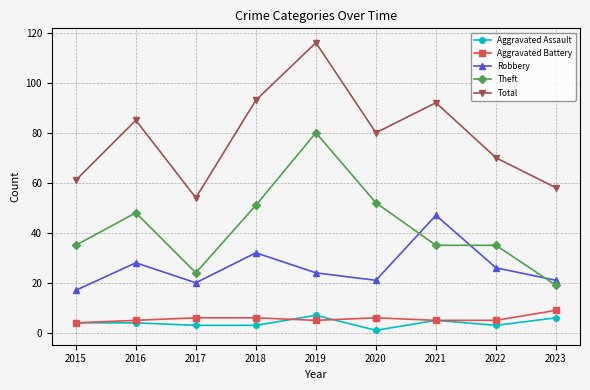

Which series changed the most between 2018 and 2020?

Total